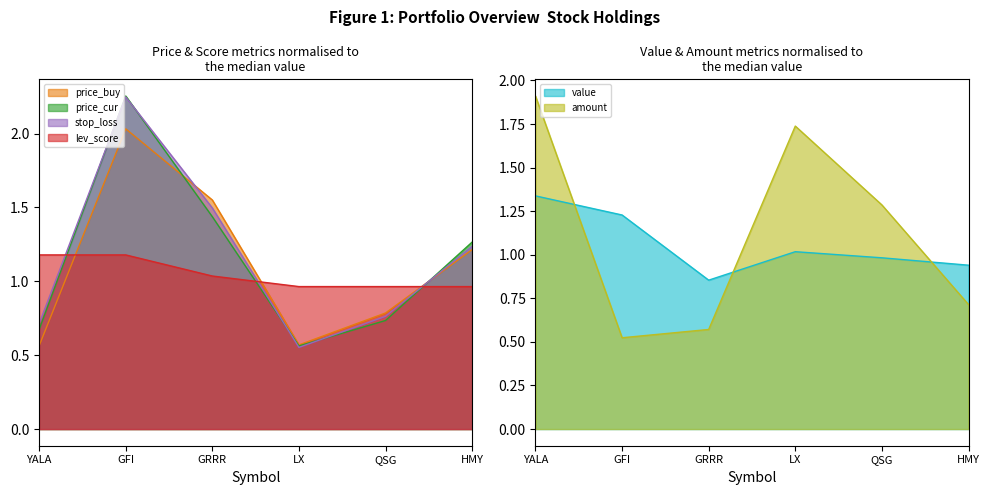

The value of lev_score at QSG is 1.4. True or false?

False